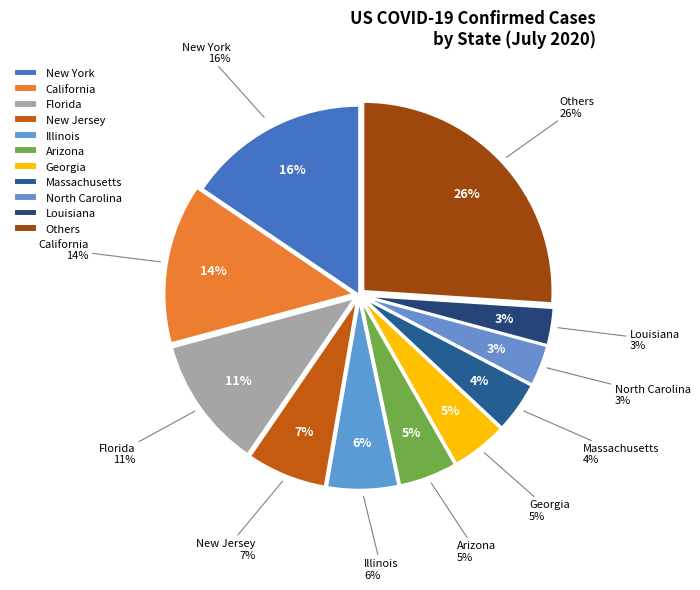

What percentage is NOT represented by New Hampshire?

99.8%